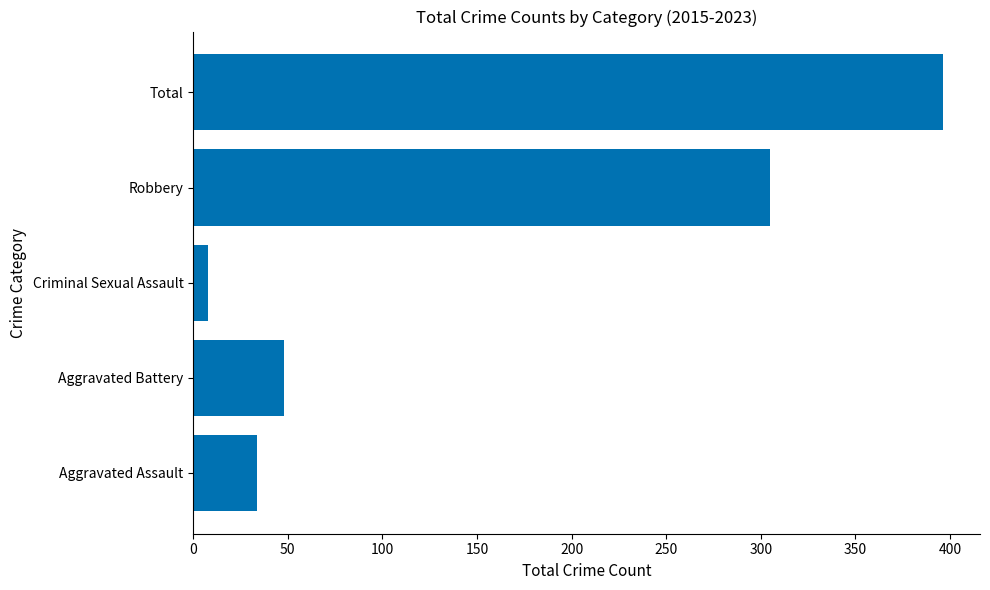

What is the sum of the values at Aggravated Battery and Total?

444